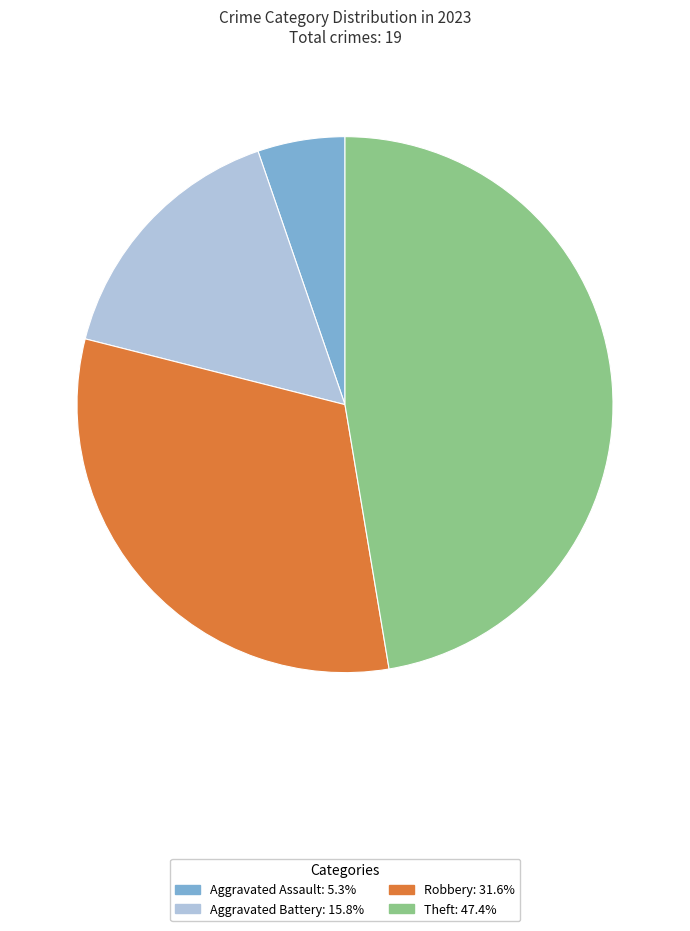

Is there a majority slice in this chart?

No